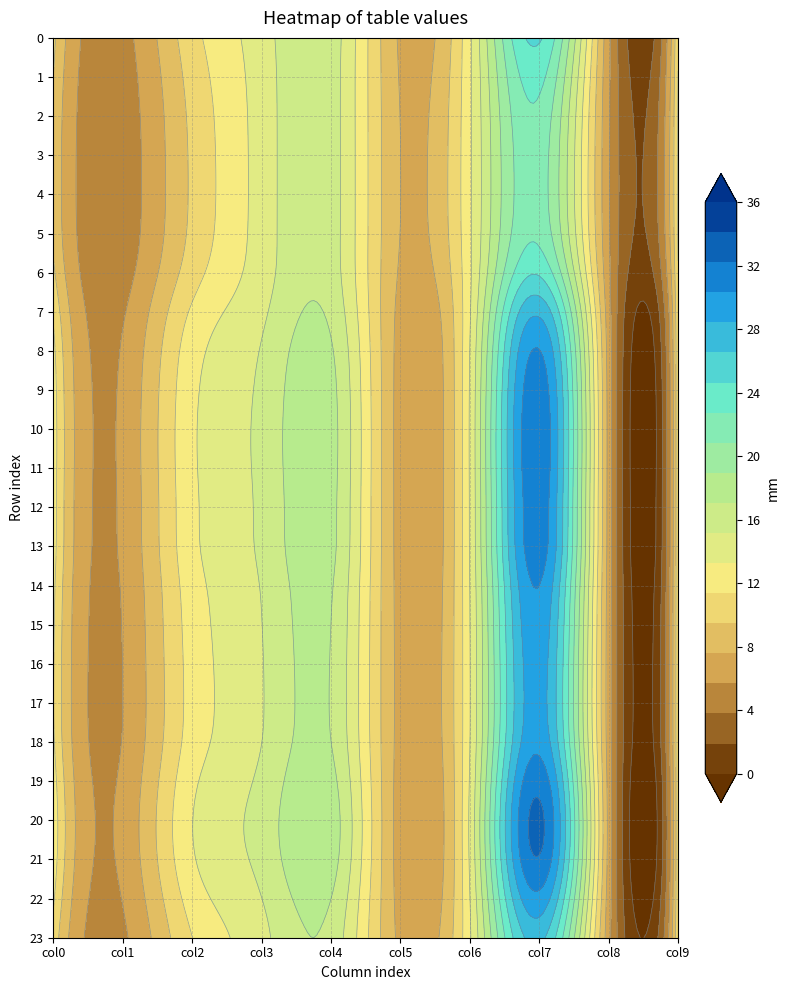

True or false: 1 has a value of 4.7 at 3.

True